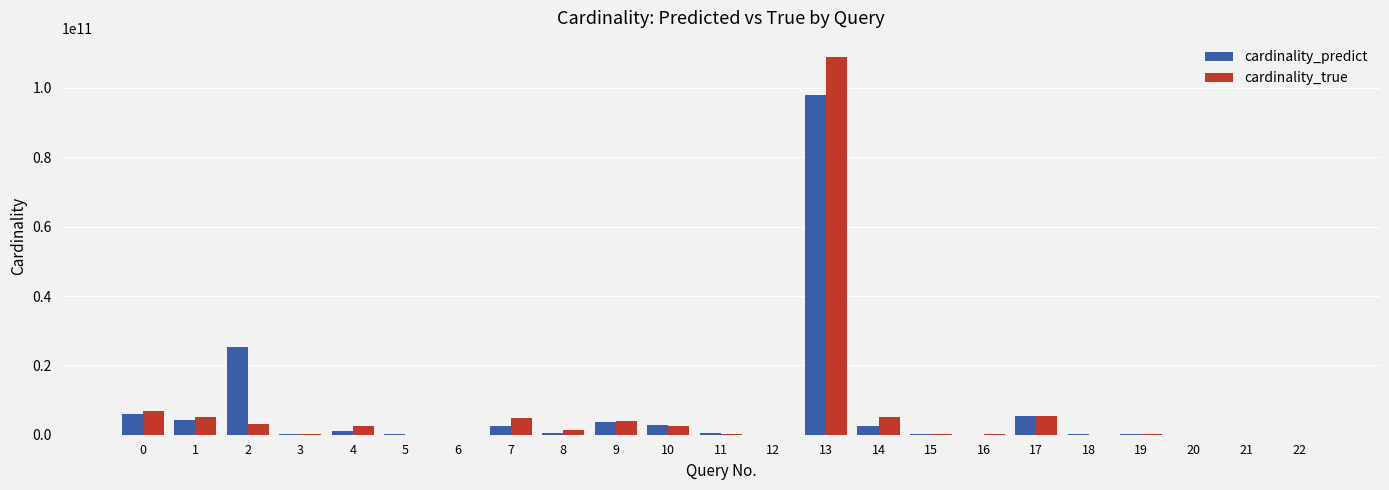

At which category is the sum across all series the highest?

13